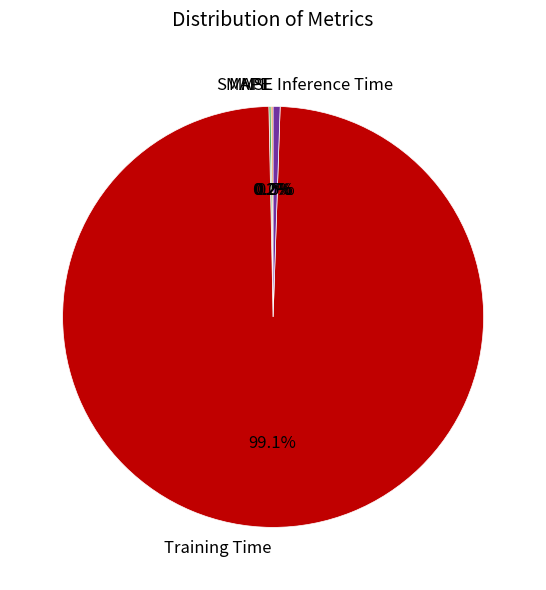

Which category has the biggest portion of the pie?

Training Time